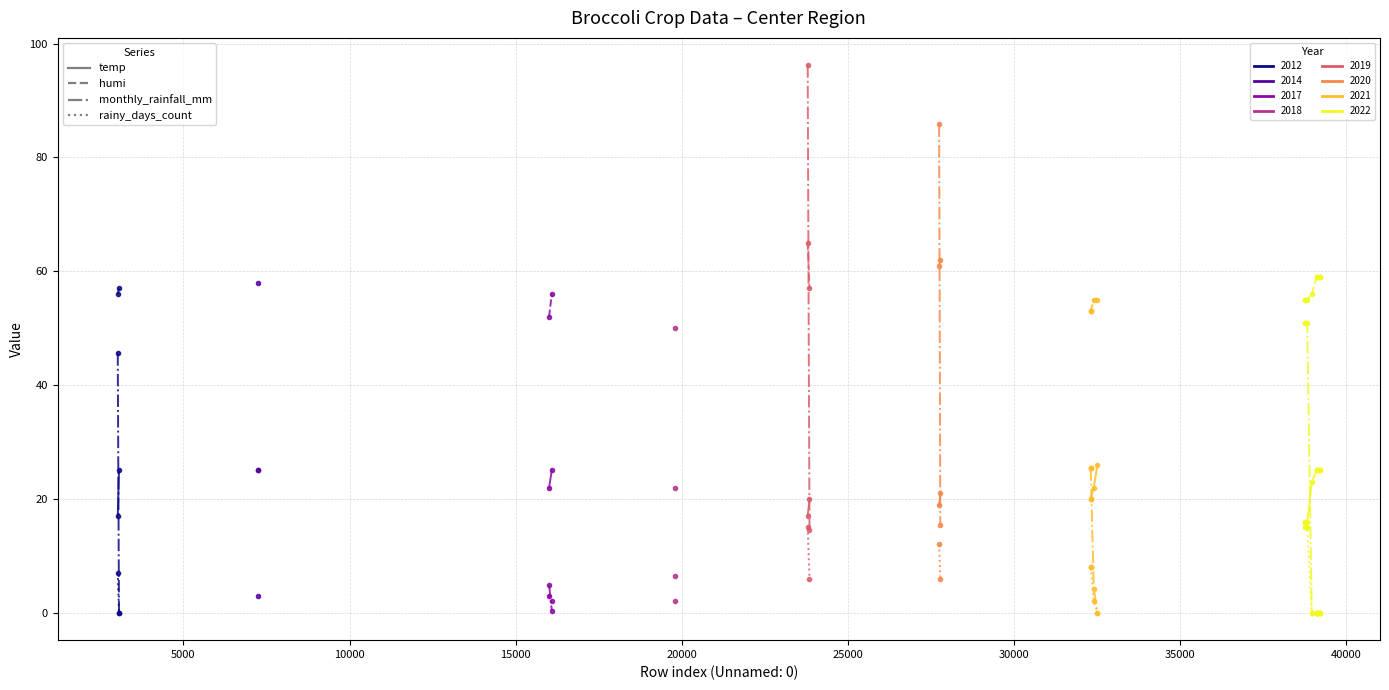

True or false: temp has a value of 25.3 at 0.

False